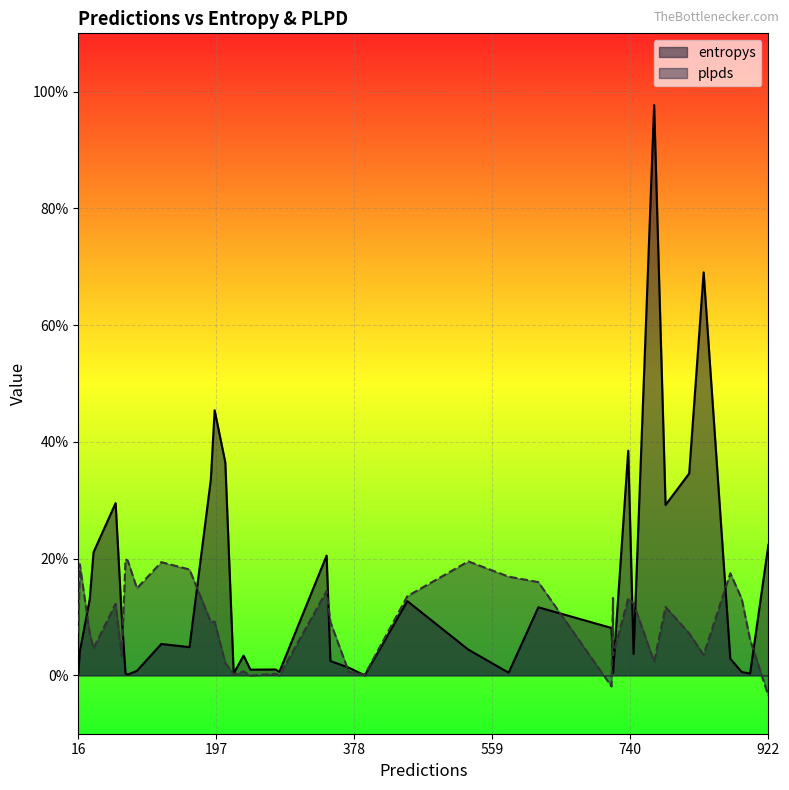

At 16, list the series in order from largest to smallest.

plpds, entropys